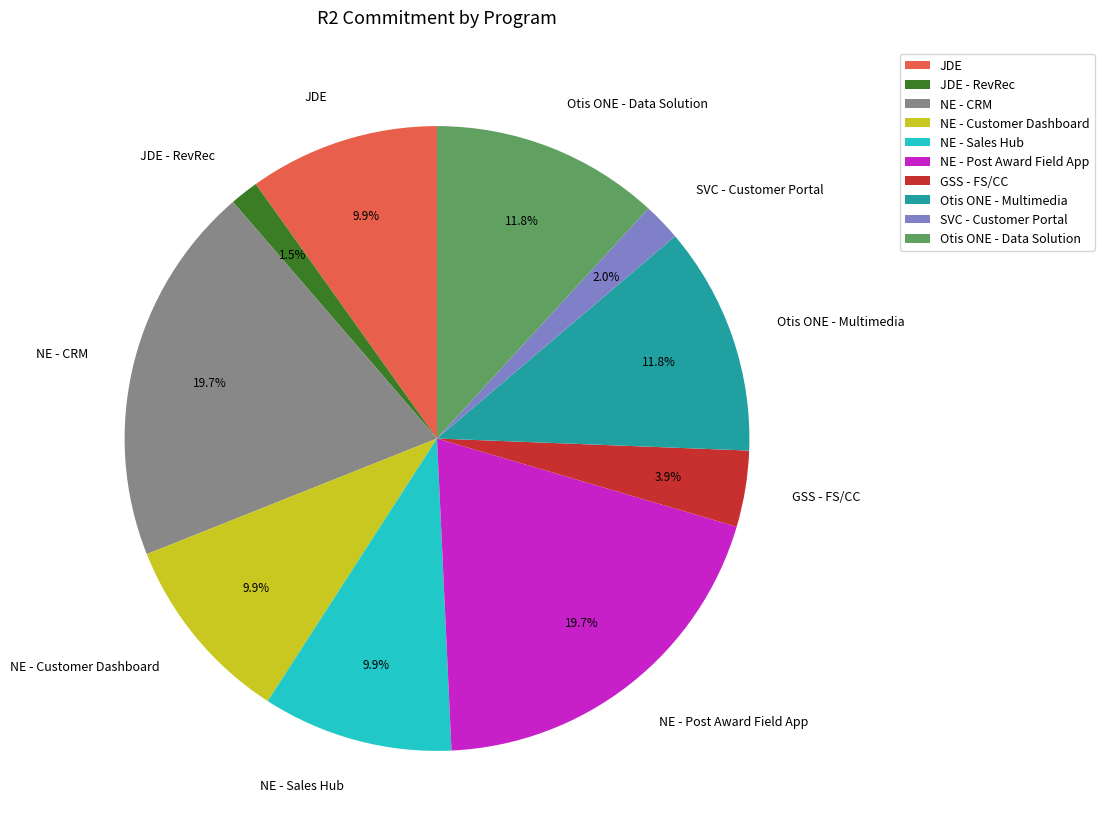

Between Otis ONE - Multimedia and NE - CRM, which is larger?

NE - CRM